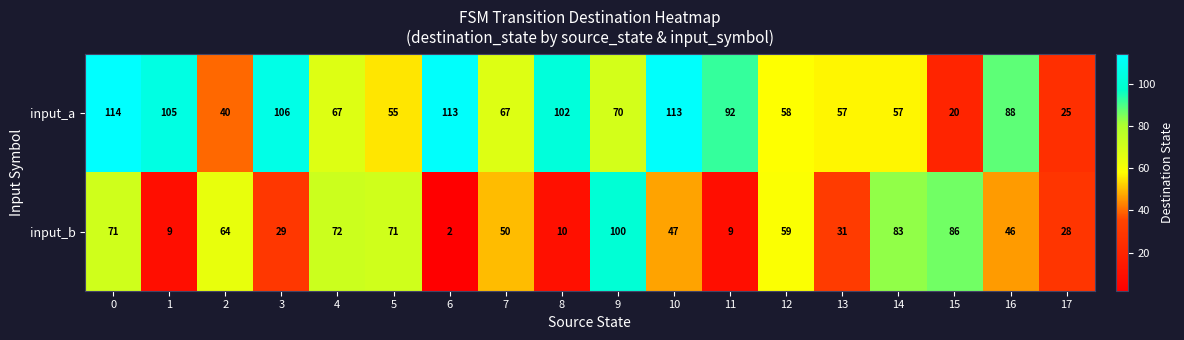

Which series has the widest spread of values?

input_b